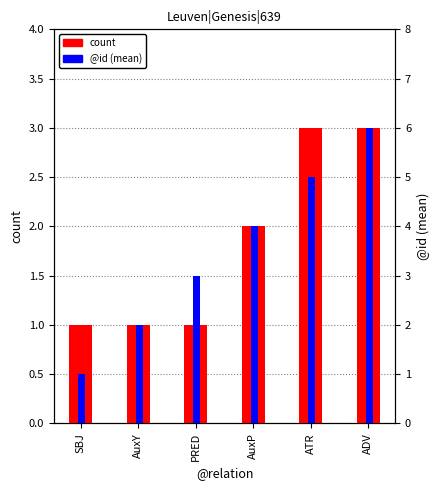

True or false: @id (mean) has a value of 2 at AuxY.

True